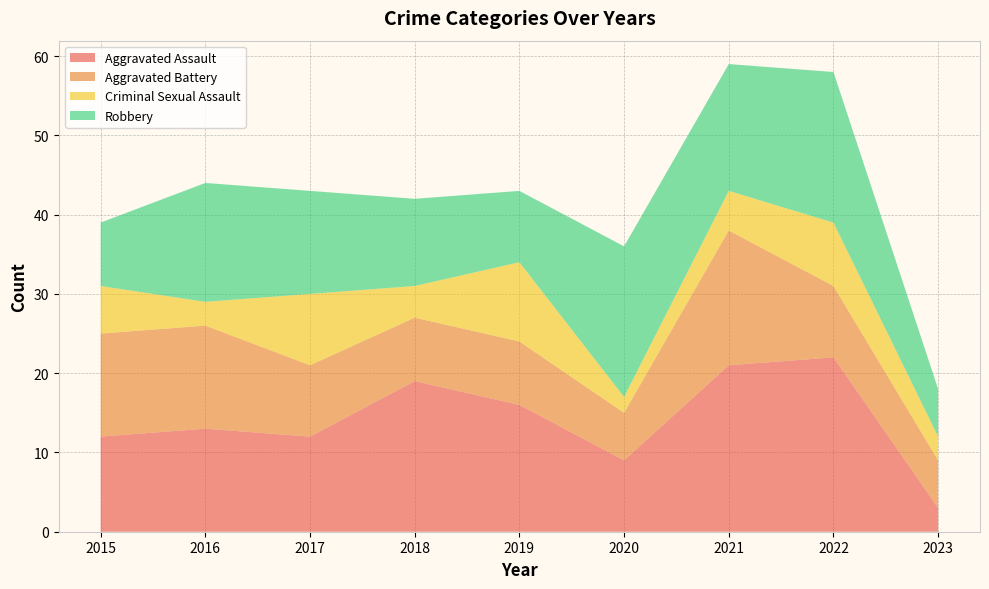

Reading left to right, list all the values displayed in this chart.

Aggravated Assault: 2015=12	2016=13	2017=12	2018=19	2019=16	2020=9	2021=21	2022=22	2023=3
Aggravated Battery: 2015=13	2016=13	2017=9	2018=8	2019=8	2020=6	2021=17	2022=9	2023=6
Criminal Sexual Assault: 2015=6	2016=3	2017=9	2018=4	2019=10	2020=2	2021=5	2022=8	2023=3
Robbery: 2015=8	2016=15	2017=13	2018=11	2019=9	2020=19	2021=16	2022=19	2023=6